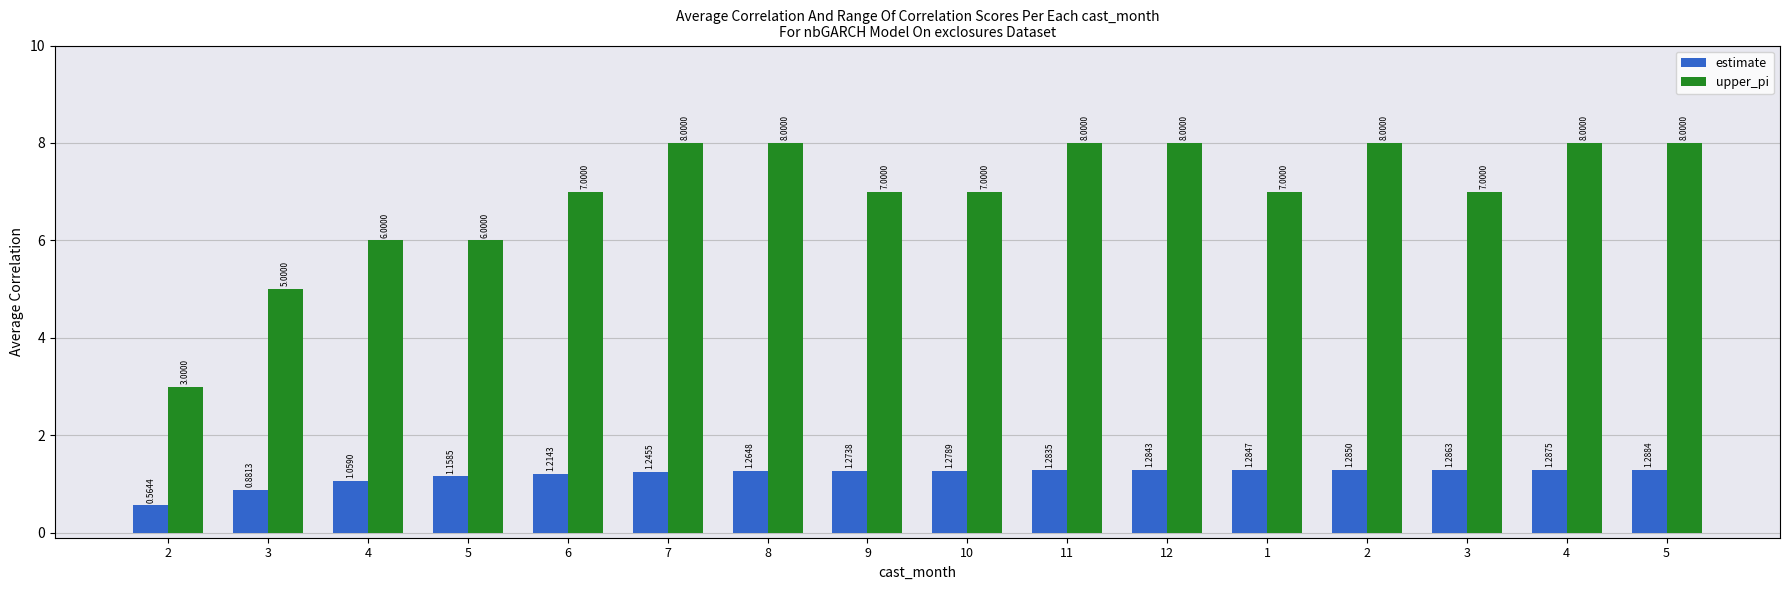

Count the upper_pi values in the range 7 to 8.

12